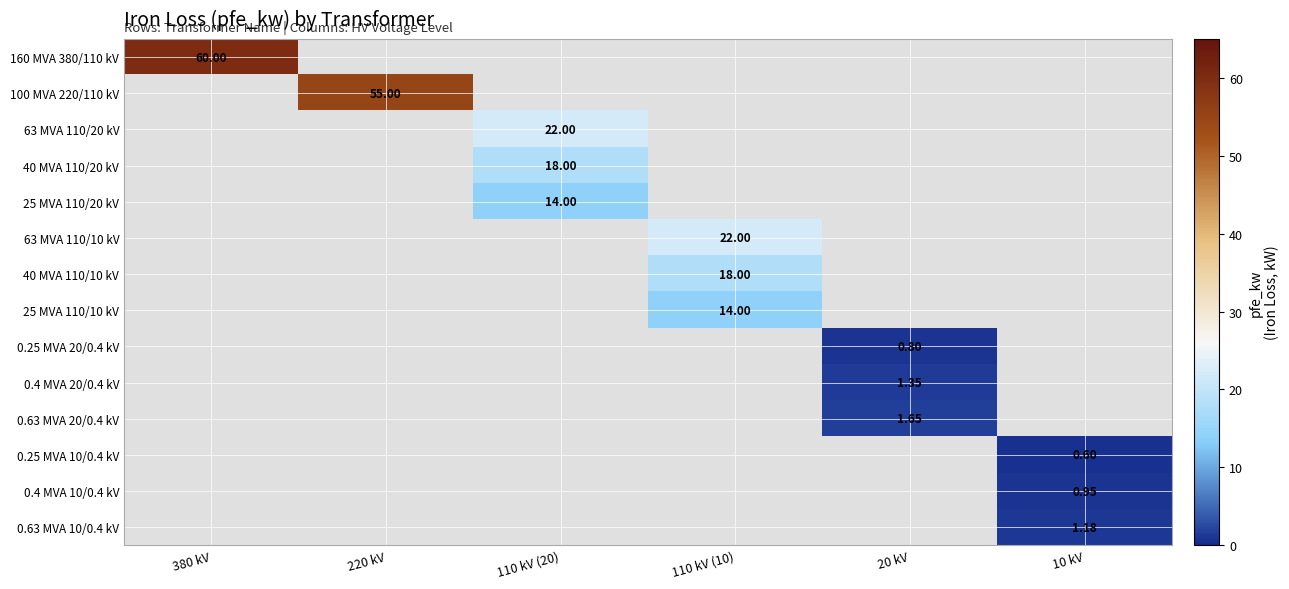

Which series has the largest range (max minus min)?

160 MVA 380/110 kV